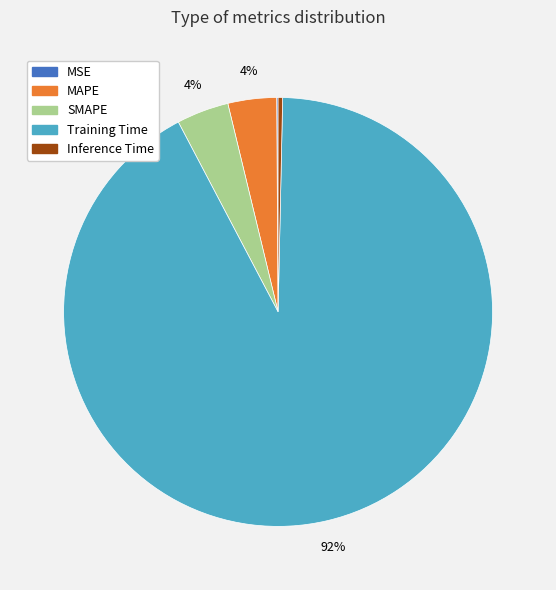

To the nearest percent, what is the combined percentage of Inference Time and MAPE?

4%